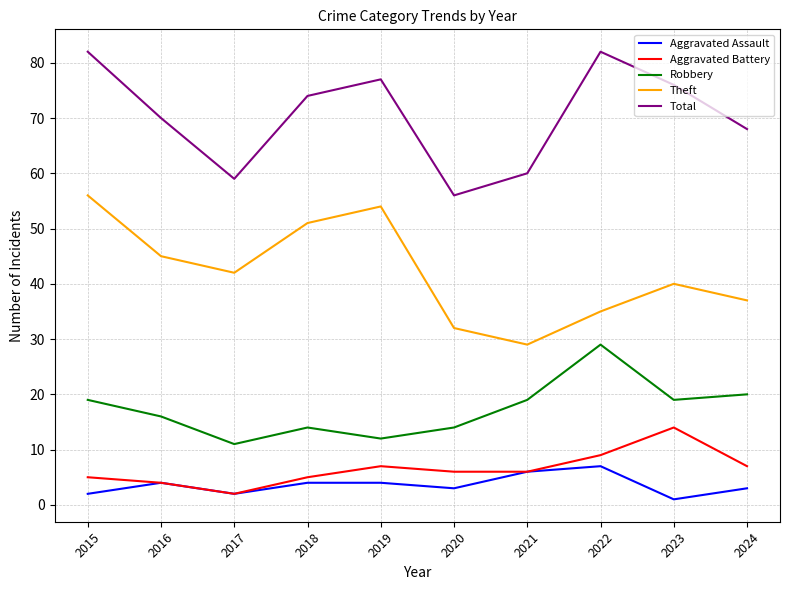

True or false: Theft and Aggravated Assault cross at least once.

False